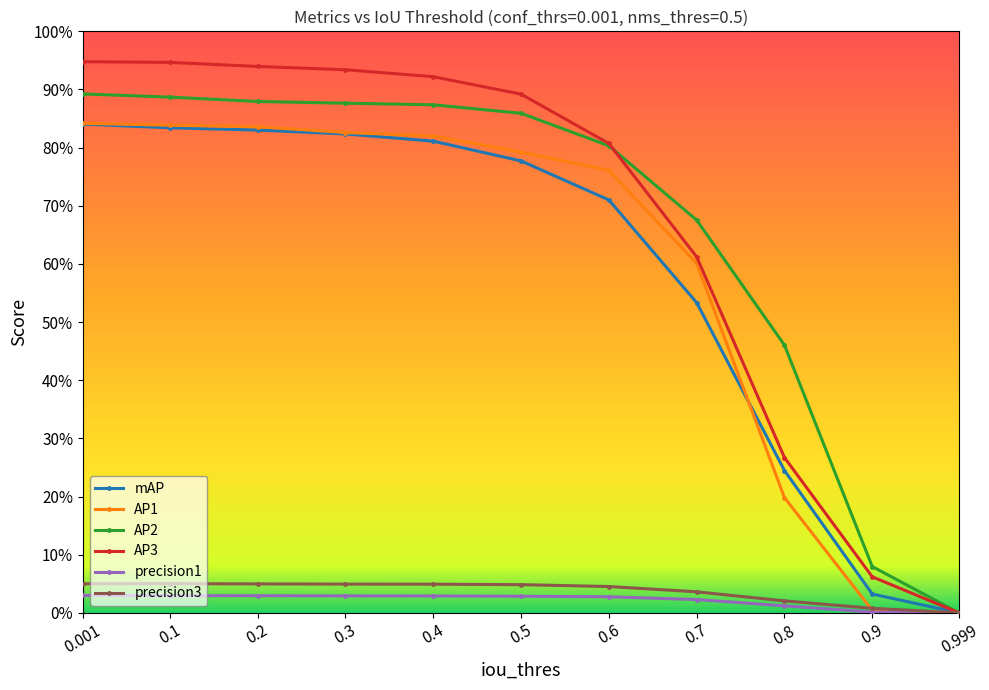

What is the maximum value shown in the chart?

0.9